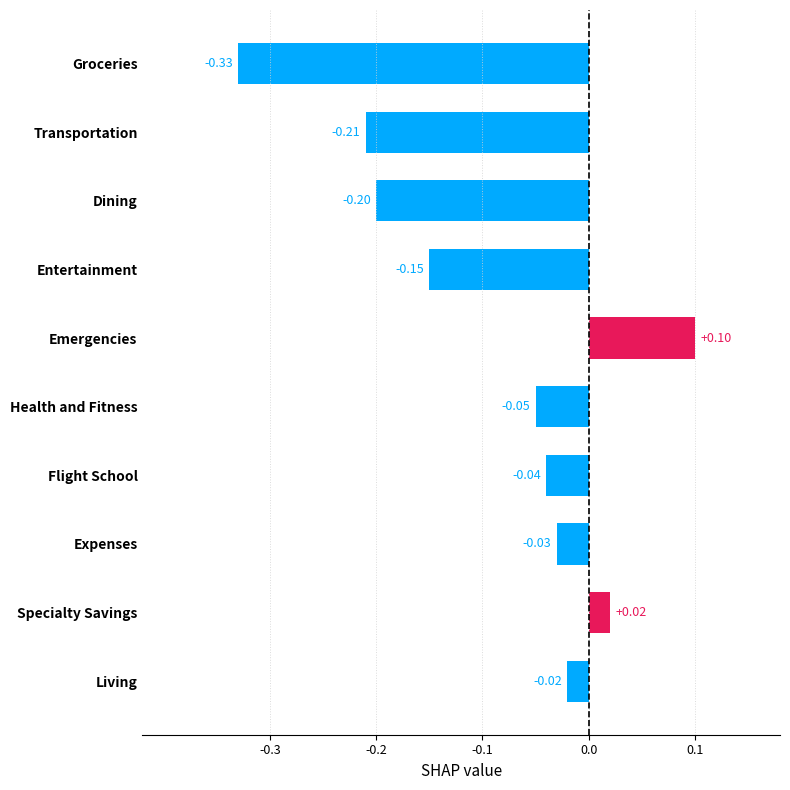

How many positive values are there?

2